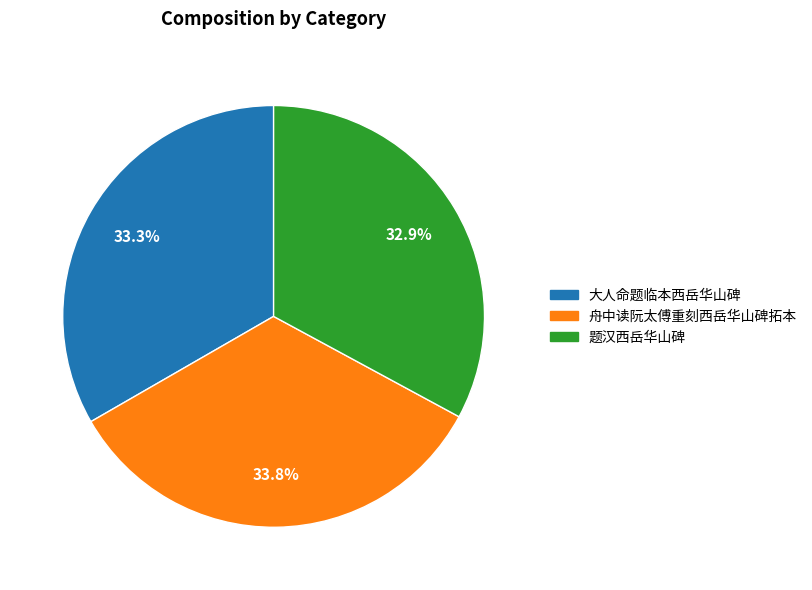

Approximately how many times larger is the value at 大人命题临本西岳华山碑 compared to 舟中读阮太傅重刻西岳华山碑拓本?

1.0